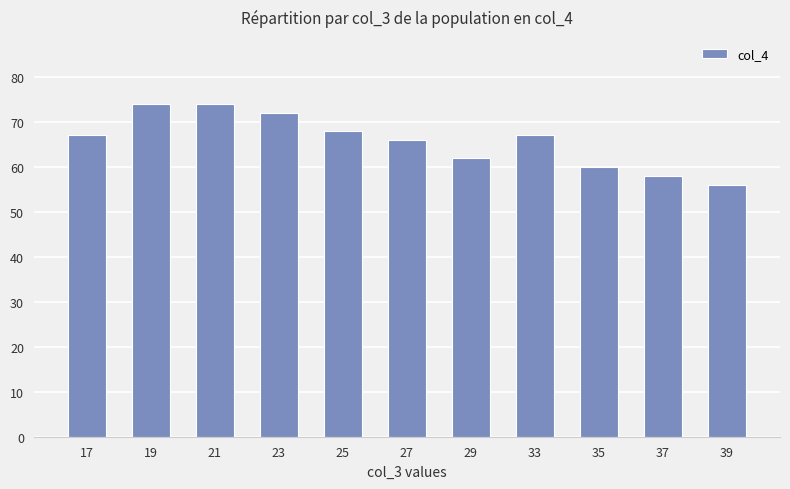

What is the smallest value displayed?

56